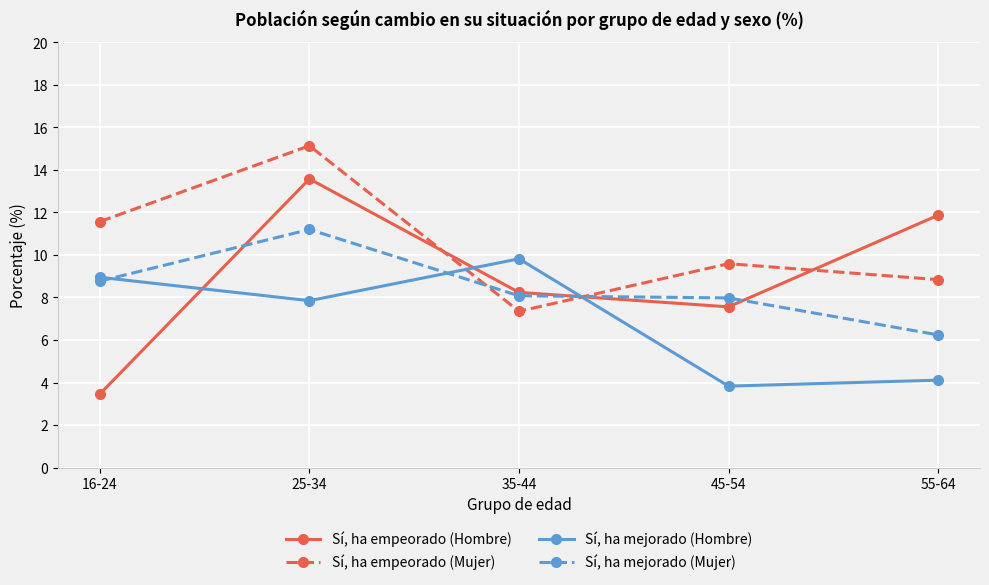

Which series has the largest total across all categories?

Sí, ha empeorado (Mujer)